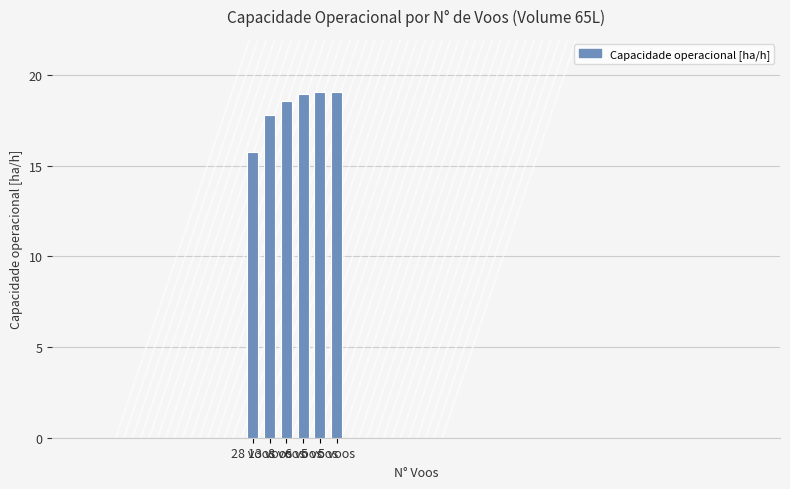

How many bars are there in total?

6